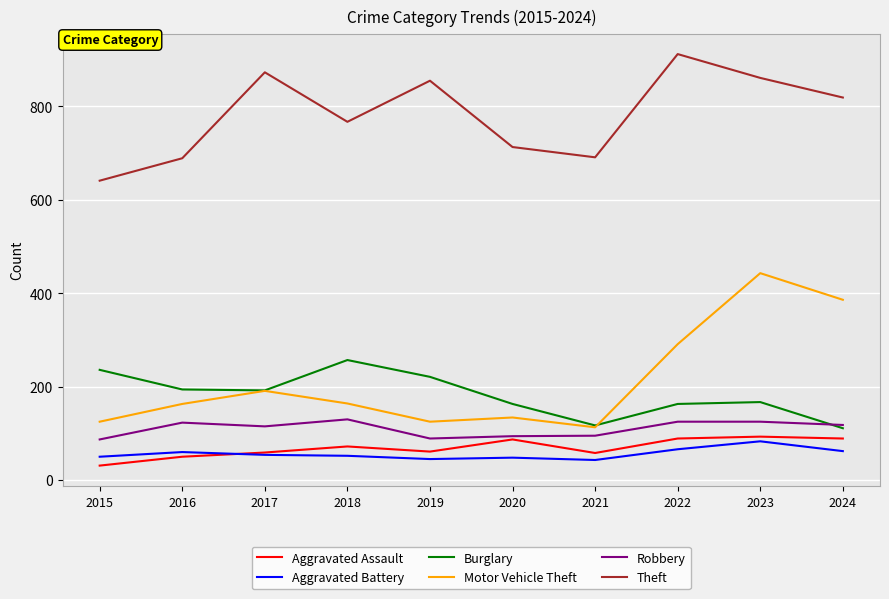

Which label corresponds to the largest value in the chart?

2022